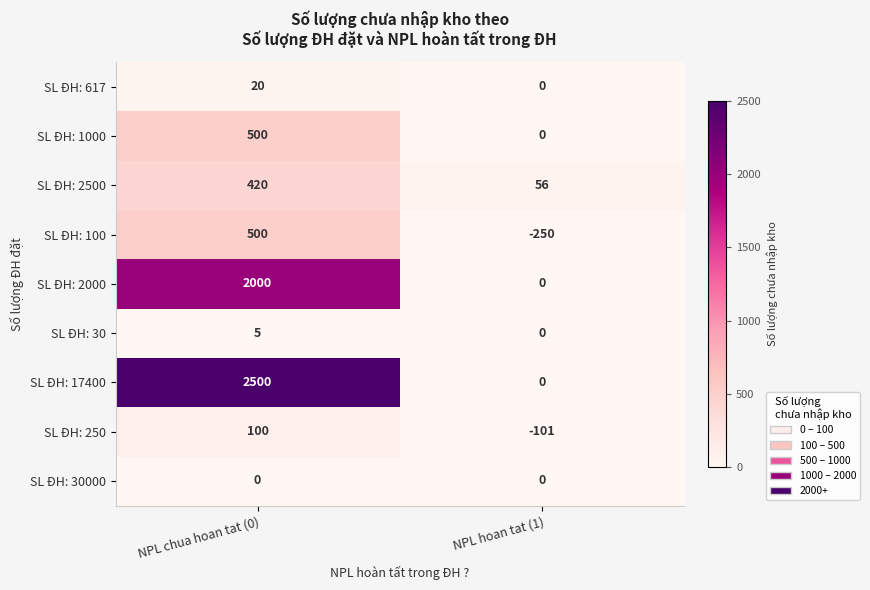

Rank the categories by SL ĐH: 1000 value from lowest to highest.

NPL hoan tat (1), NPL chua hoan tat (0)